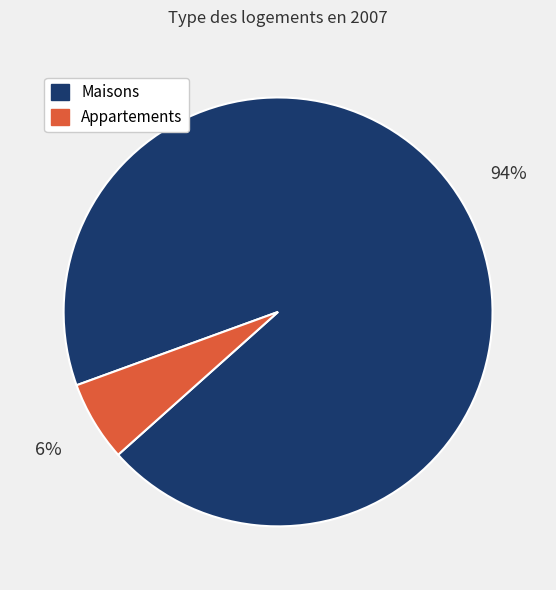

The Maisons slice represents 94% of the pie. True or false?

True